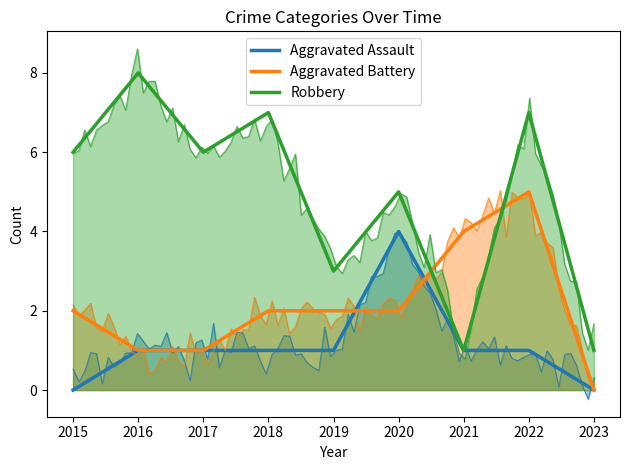

Where is Aggravated Assault nearest to the value 2?

2016